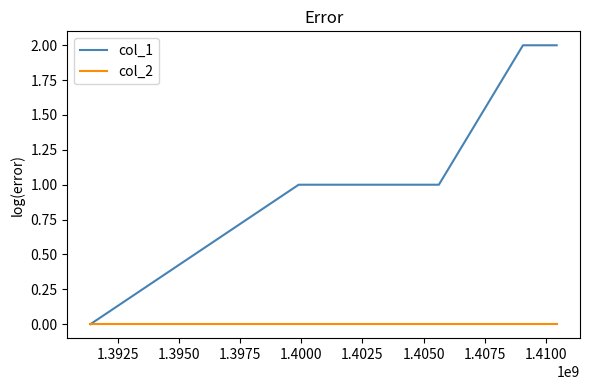

Count the number of data series in this chart.

2